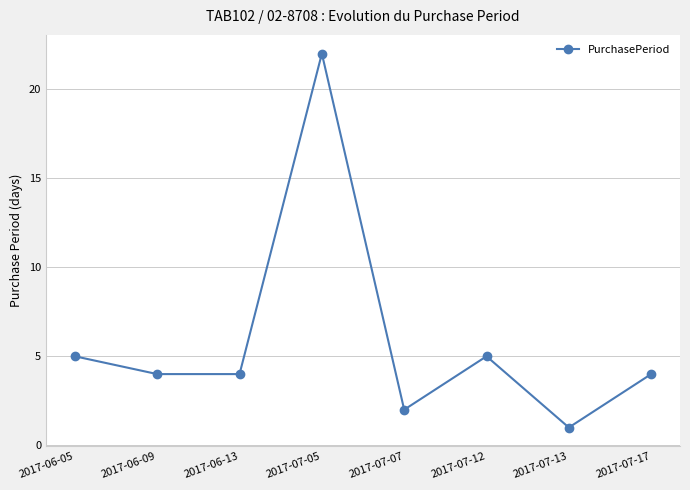

Which label corresponds to the smallest value in the chart?

2017-07-13